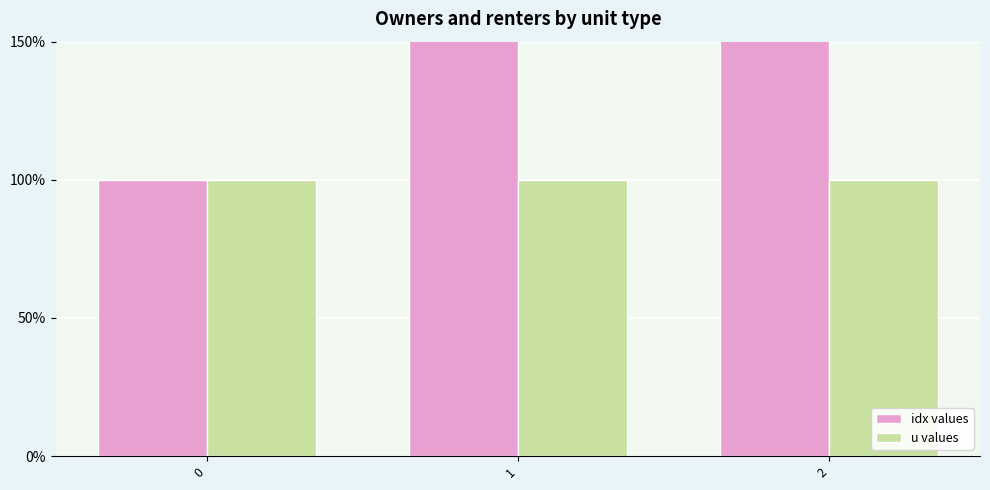

What is the average value of the idx values series?

2